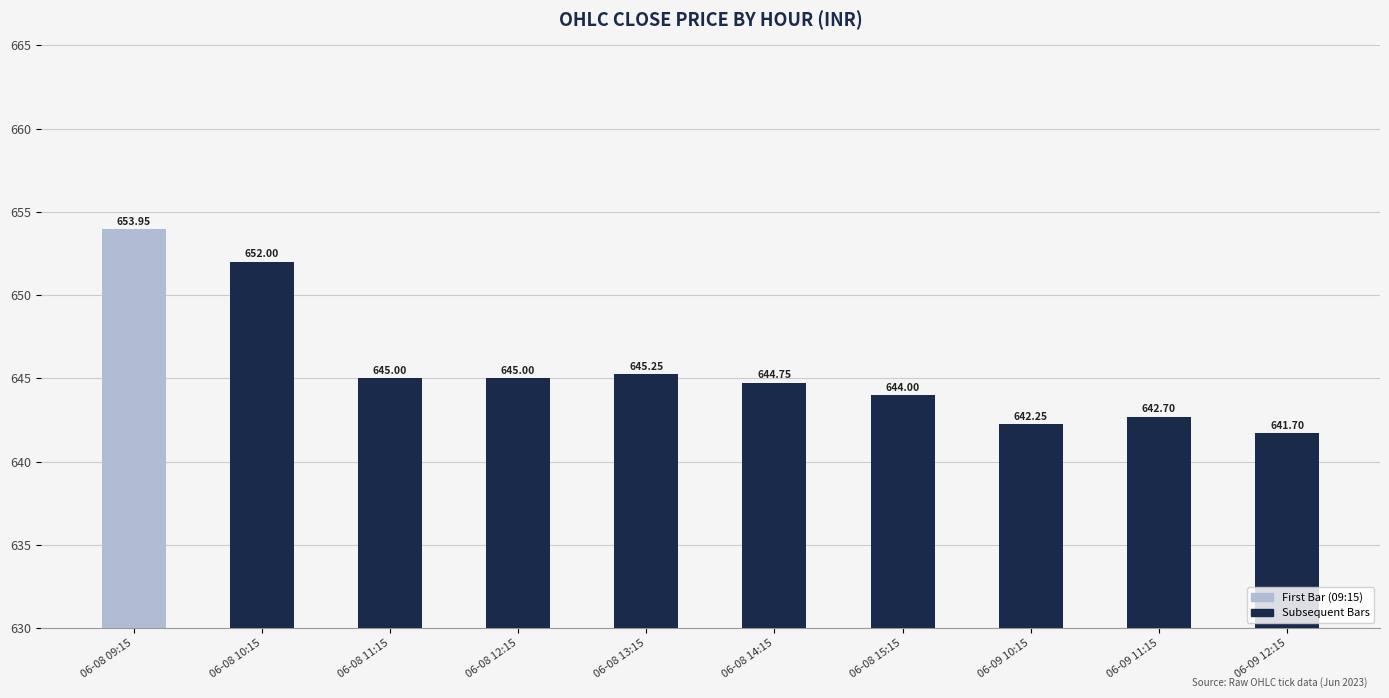

What is the ratio of the value at 06-08 14:15 to the value at 06-08 11:15?

1.0